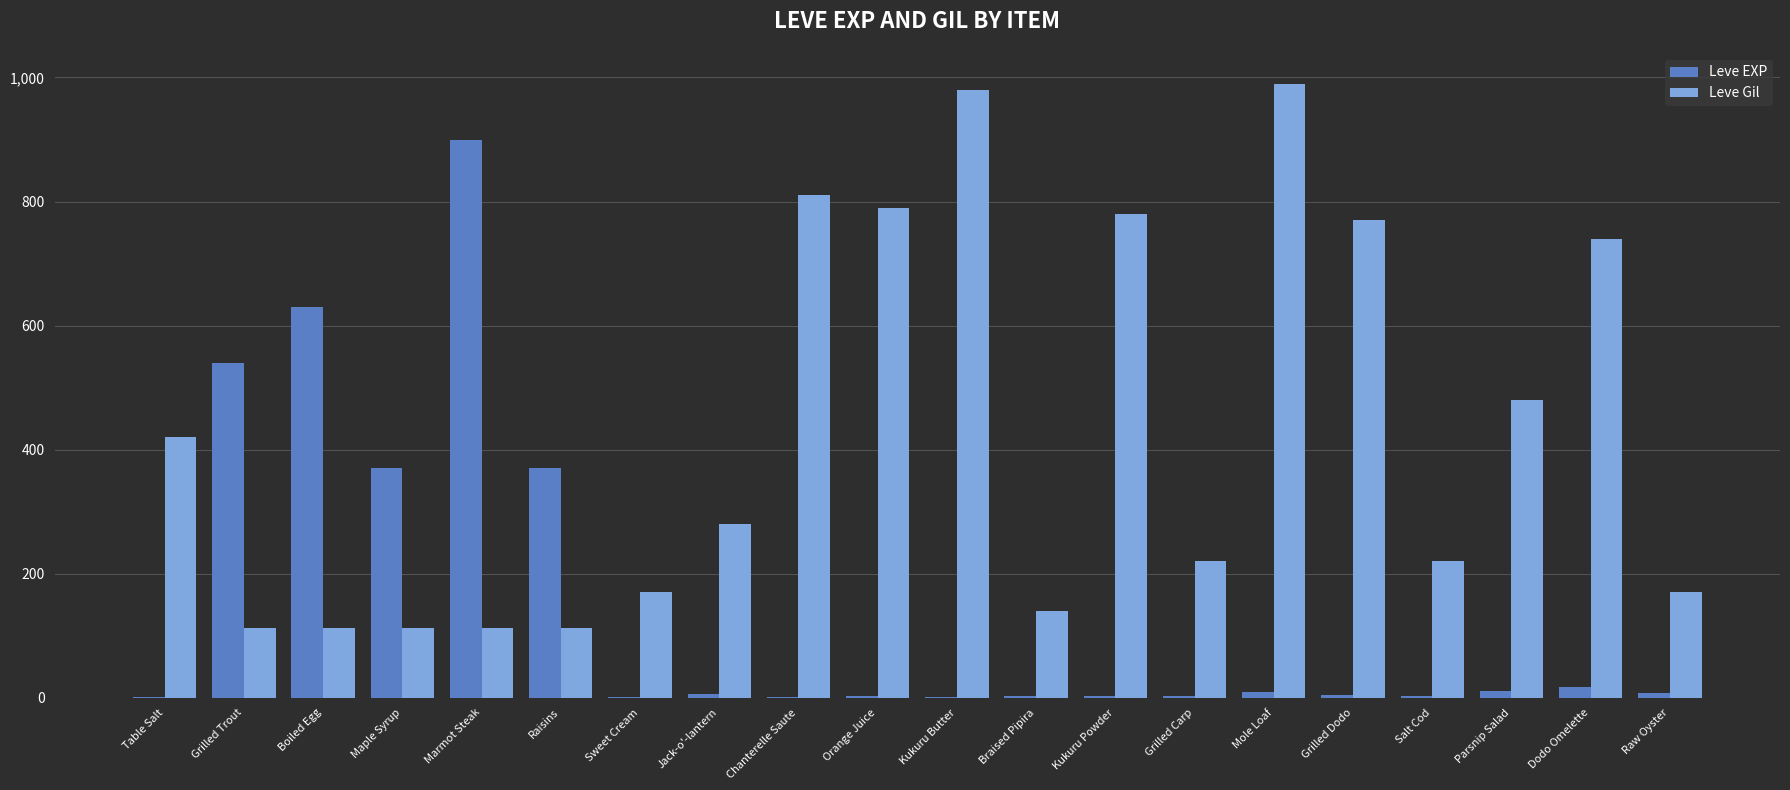

Which label corresponds to the largest value in the chart?

Mole Loaf